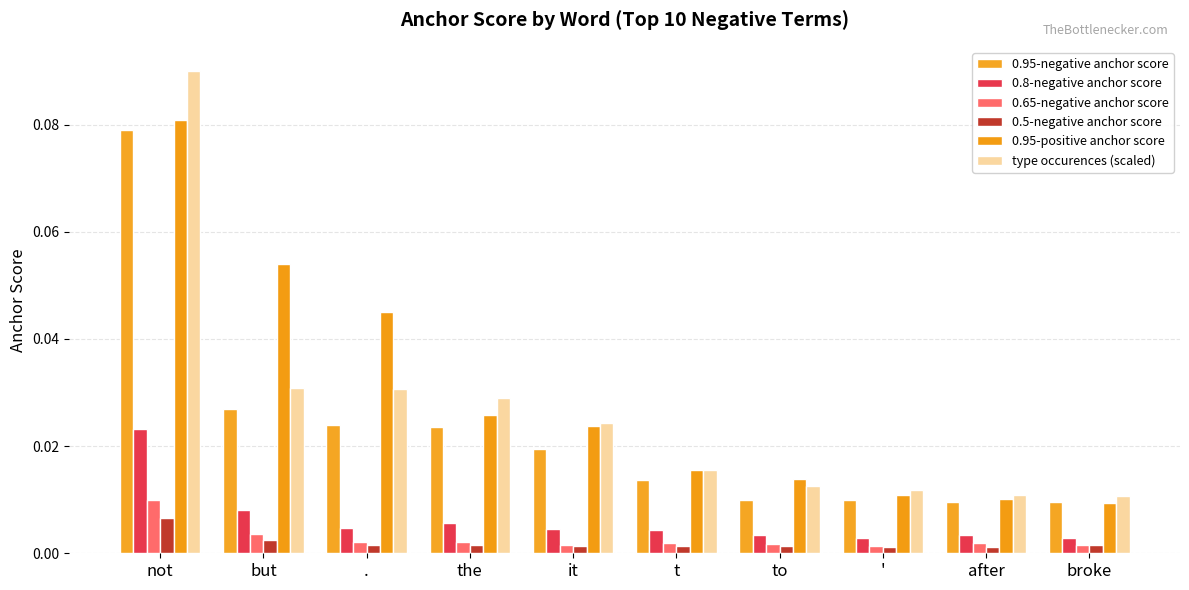

How many bars are there in total?

60